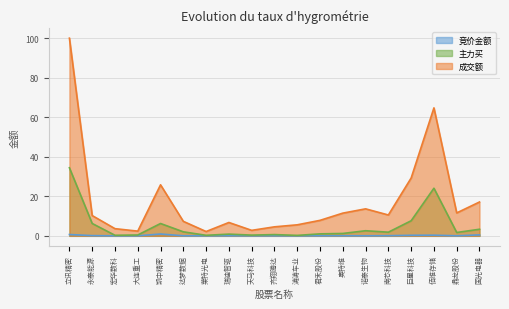

Which series has the largest total across all categories?

成交额